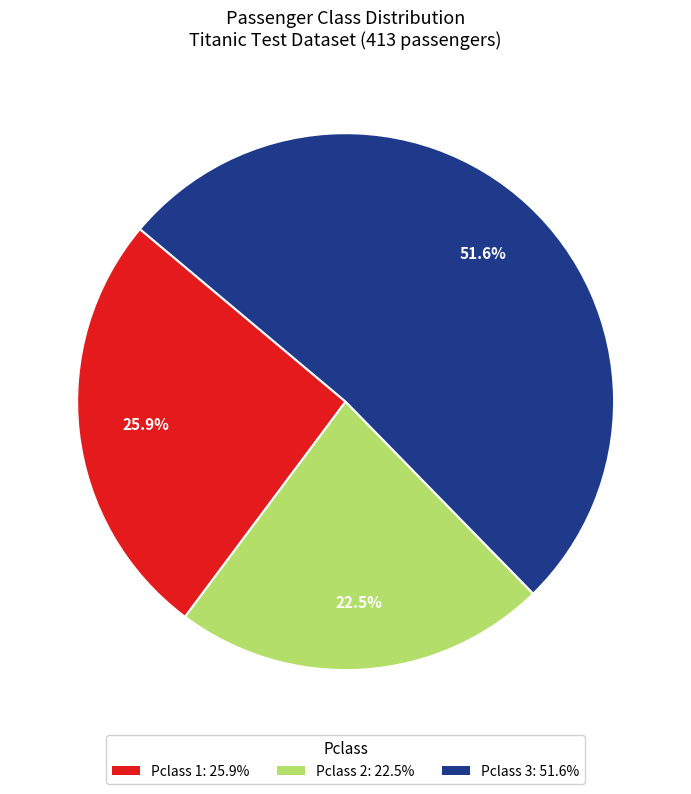

How many segments does this pie chart have?

3